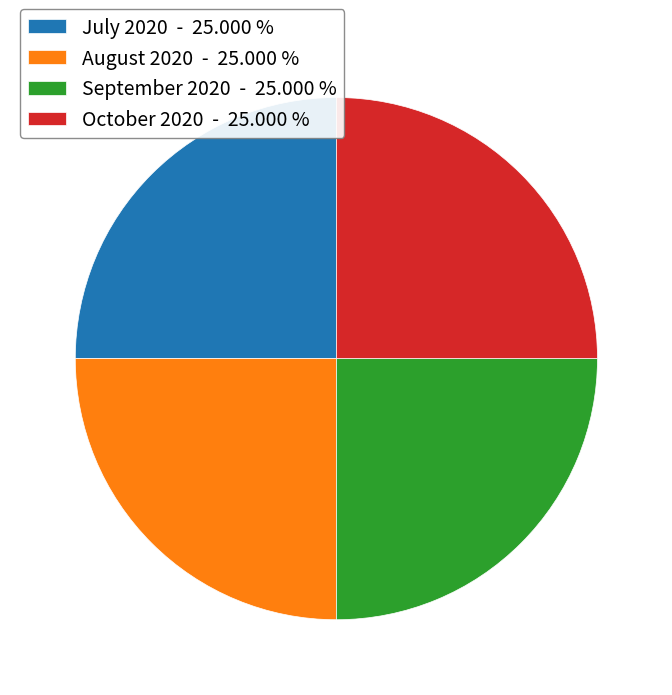

Does October 2020 - 25.000 % represent more than half of the total?

No